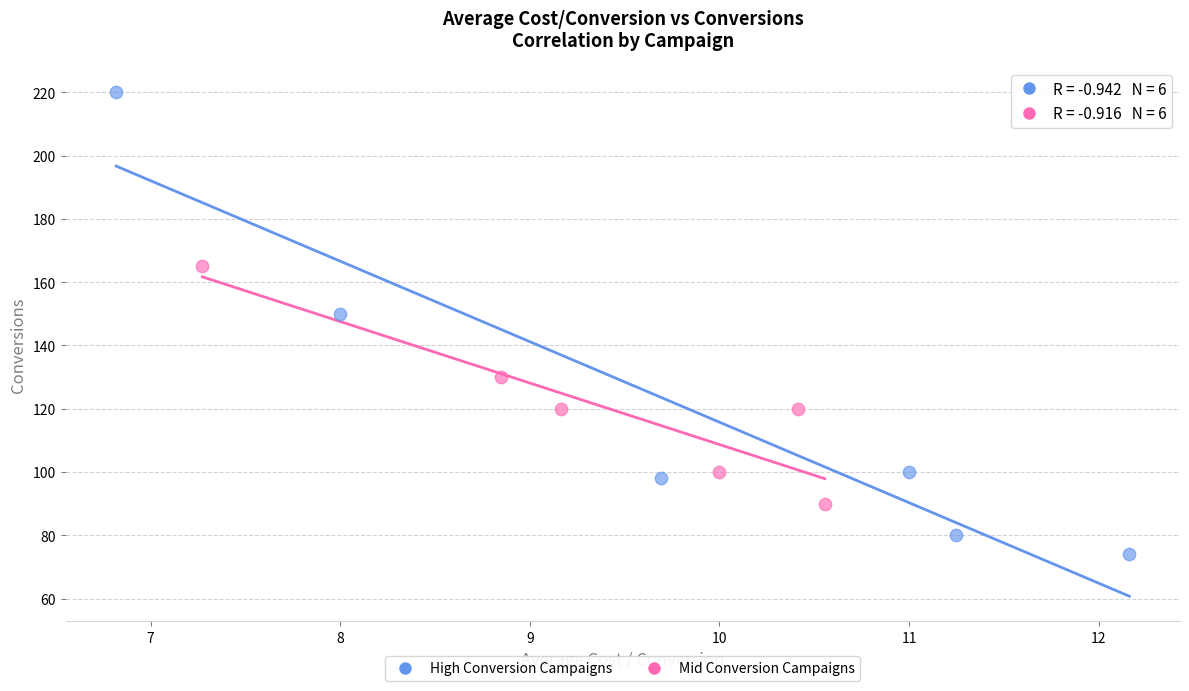

Which series reaches the minimum Y coordinate?

High Conversion Campaigns